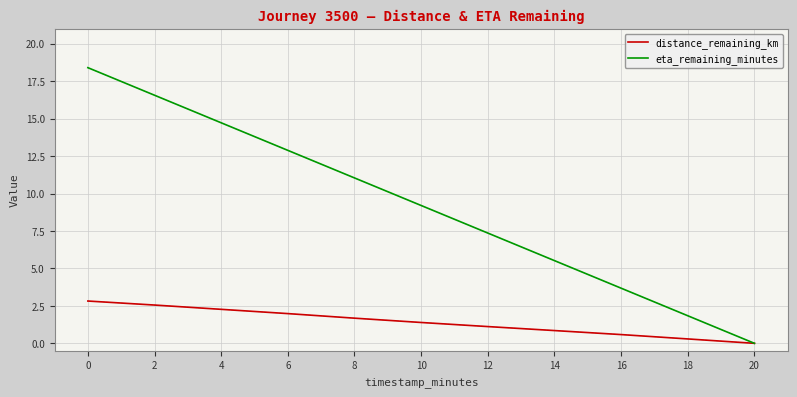

What is the difference between the maximum and second lowest values in the distance_remaining_km series?

2.5